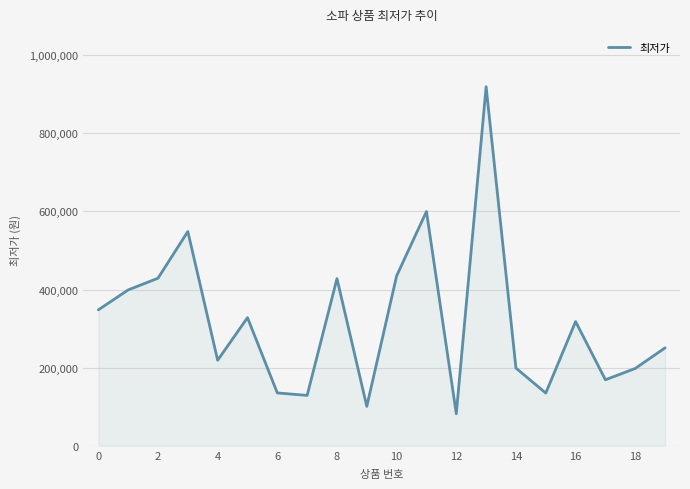

What is the difference between the maximum and minimum values?

837010